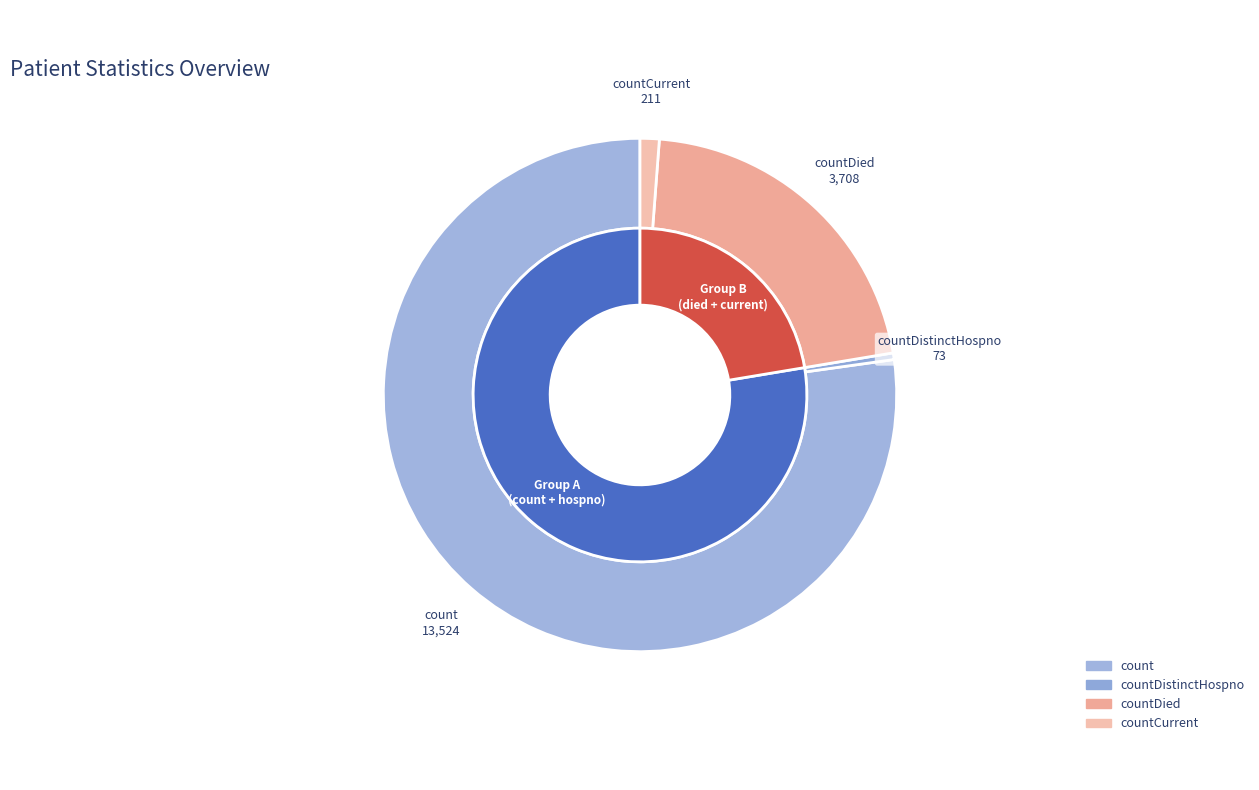

Count the number of slices in the pie.

4